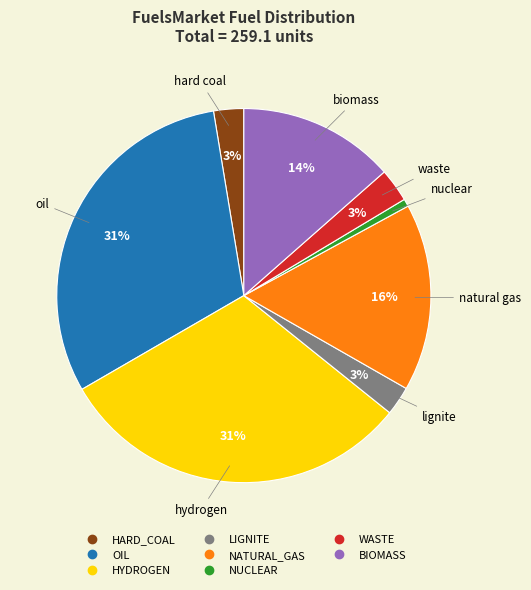

Is there a majority slice in this chart?

No